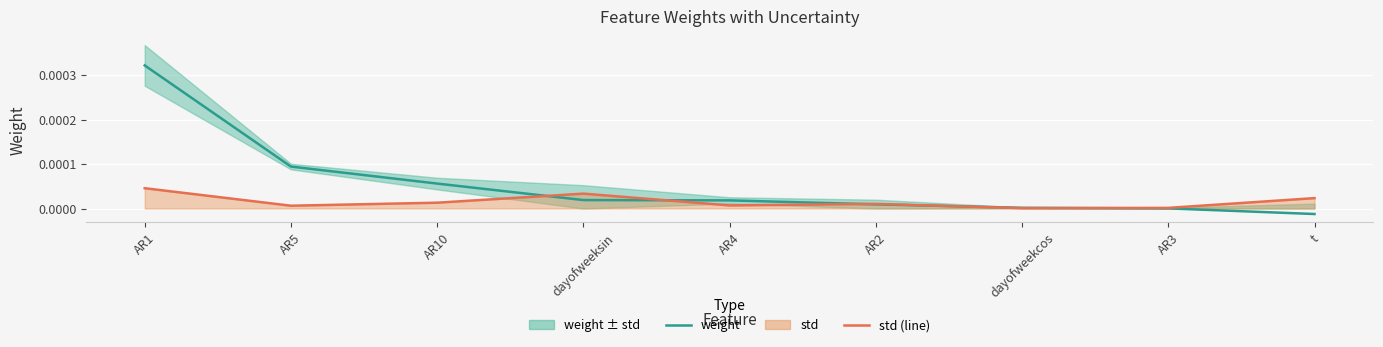

True or false: std (line) has more than 0 interior local peaks.

True